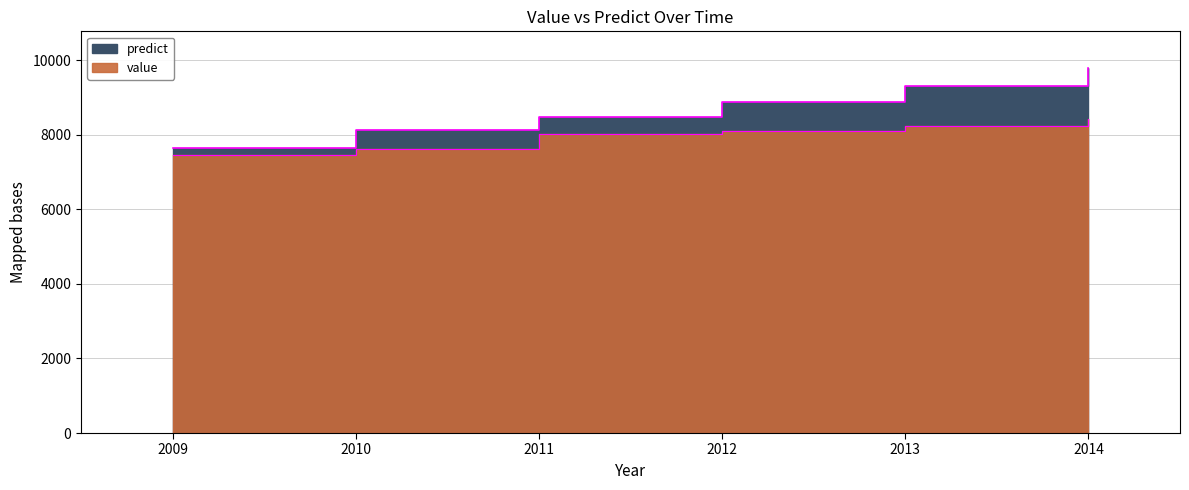

What is the sum of the value values at 2014 and 2009?

15888.0